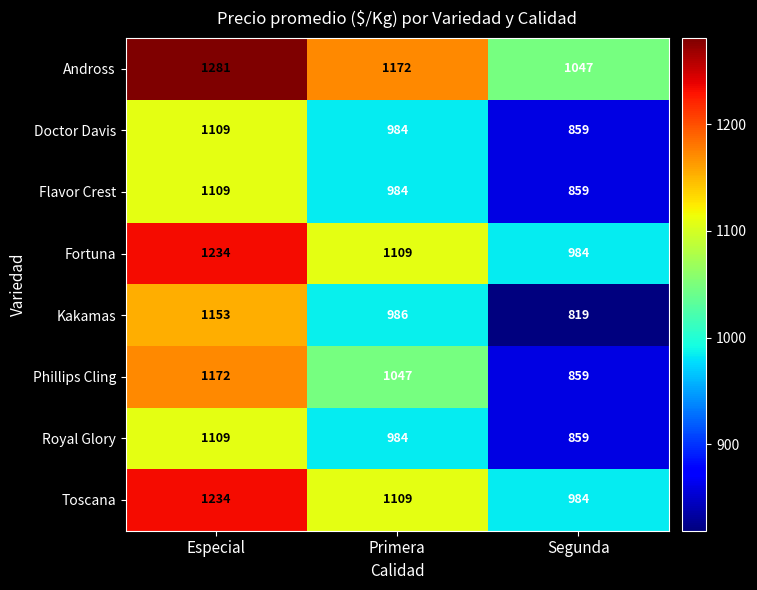

What is the total value across all series at Especial?

9401